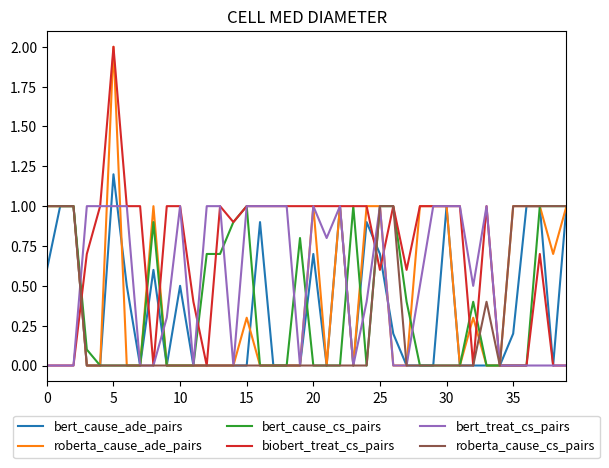

Does the chart display data point markers on the line(s)?

No